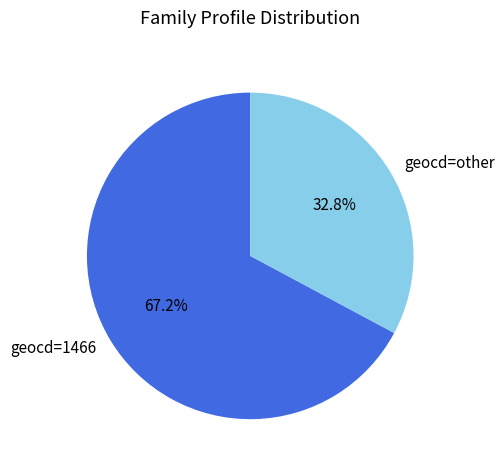

What is the ratio of the value at geocd=other to the value at geocd=1466?

0.5